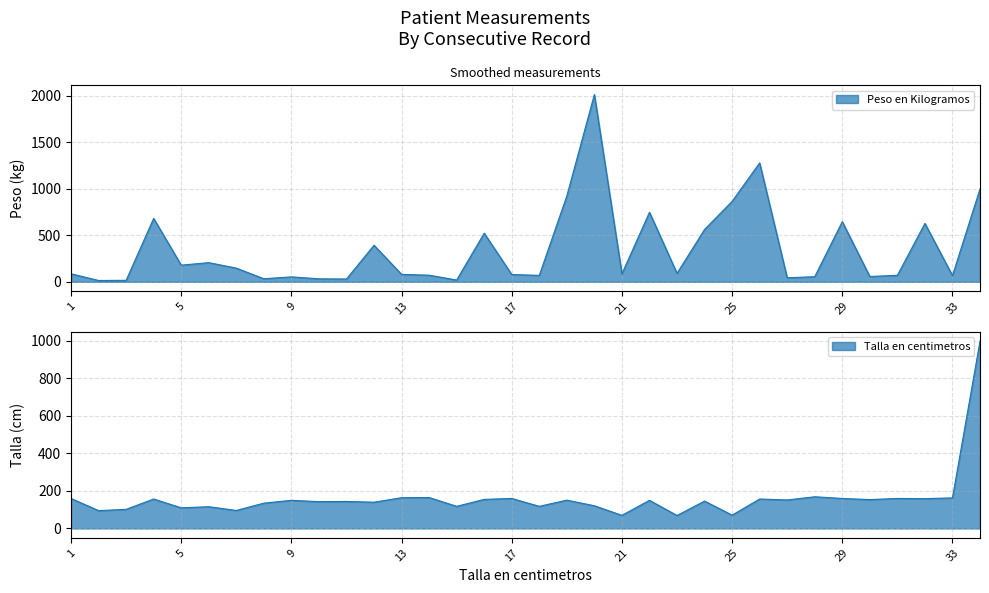

Reading right to left, extract all data points from this chart.

Peso en Kilogramos: 999	67	628	70	57	647	55	43	1279	865	563	91	748	86	2015	924	69	78	523	19	71	80	393	30	32	53	33	147	206	179	682	16	14	86
Talla en centimetros: 999	163	159	160	154	160	169	152	157	71	146	69	150	70	121	151	118	160	155	118	165	164	140	144	143	150	135	96	116	110	157	102	95	160